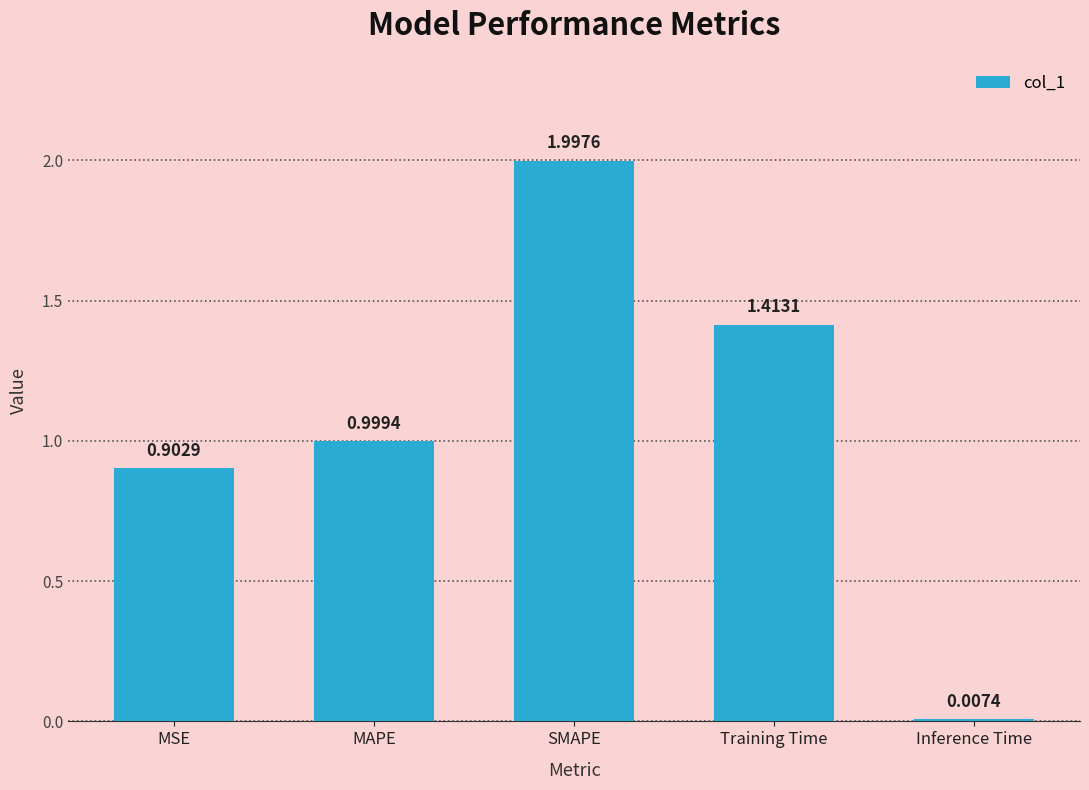

What is the difference between the values at Inference Time and SMAPE?

2.0